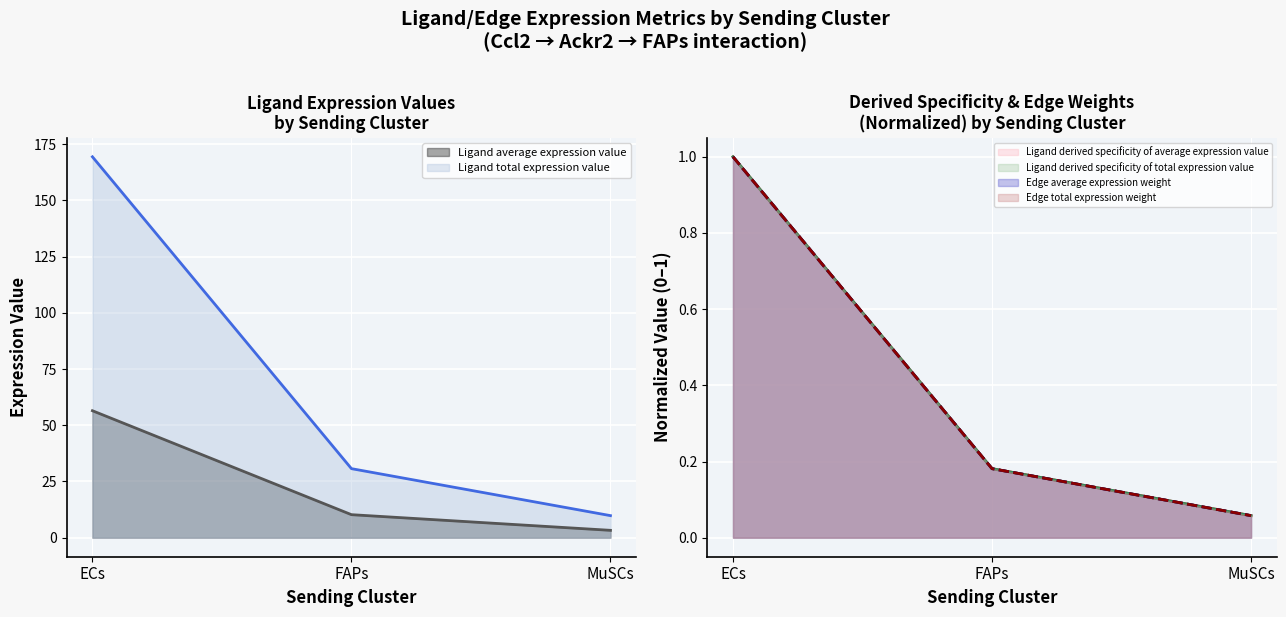

What is the sum of all Edge average expression weight values?

1.2